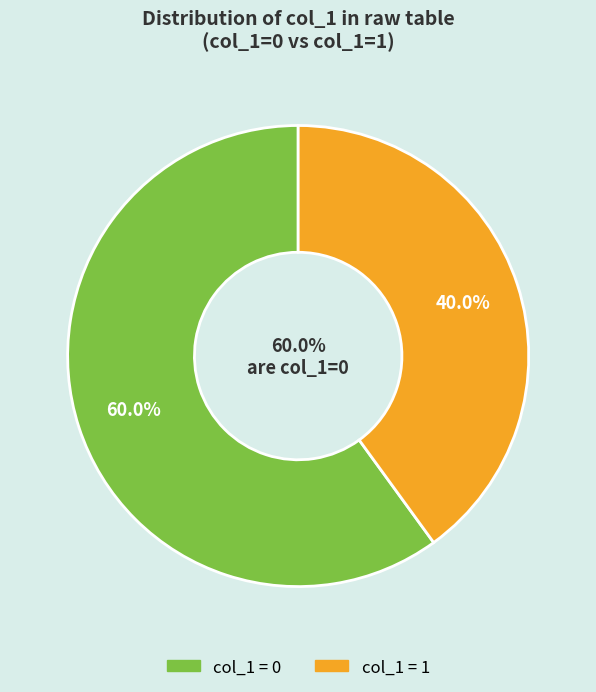

Do col_1=1 and col_1=0 together represent more than half of the pie?

Yes